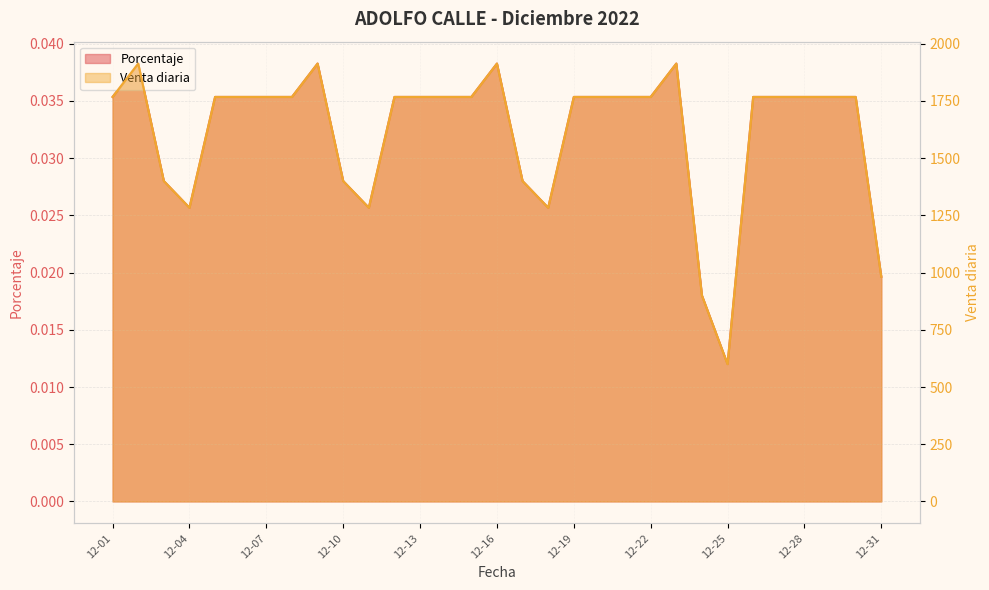

Read the Venta diaria value at 2022-12-08.

1767.5